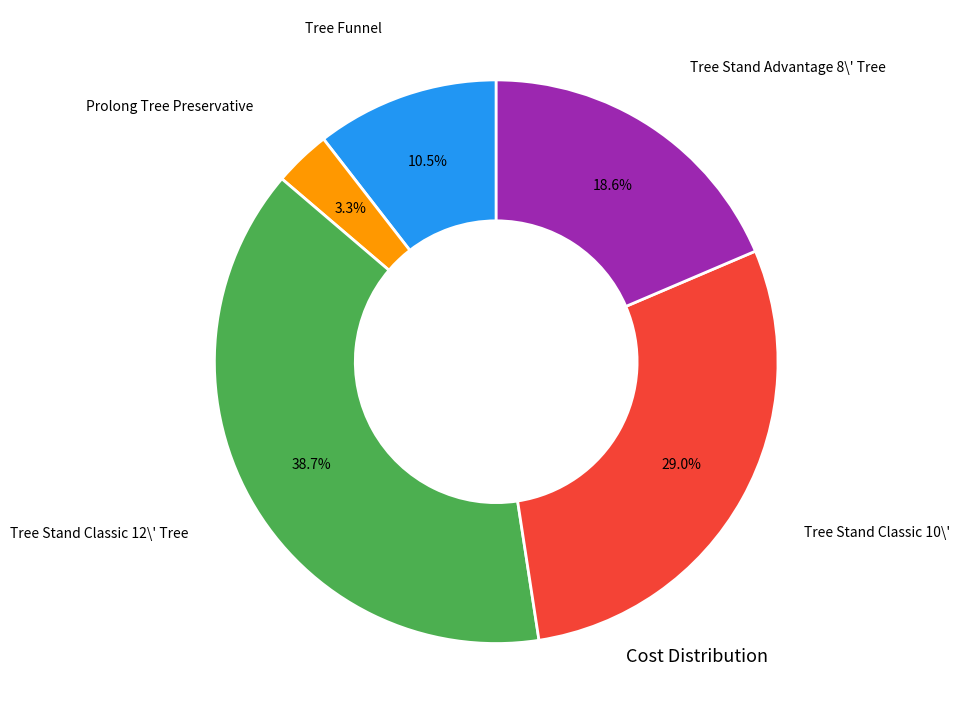

Is there any slice that represents more than half of the pie?

No